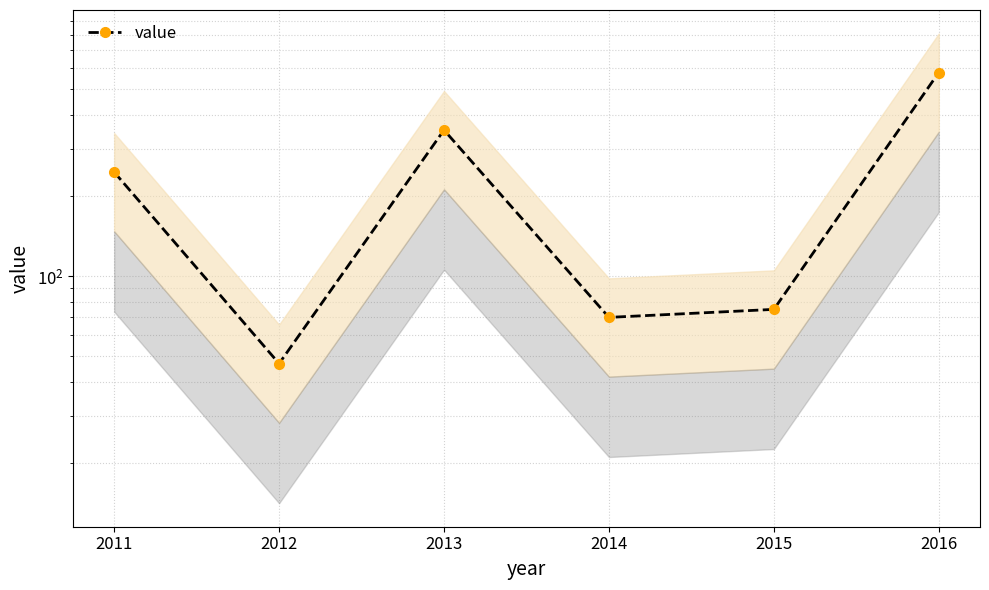

What is the maximum value shown in the chart?

578